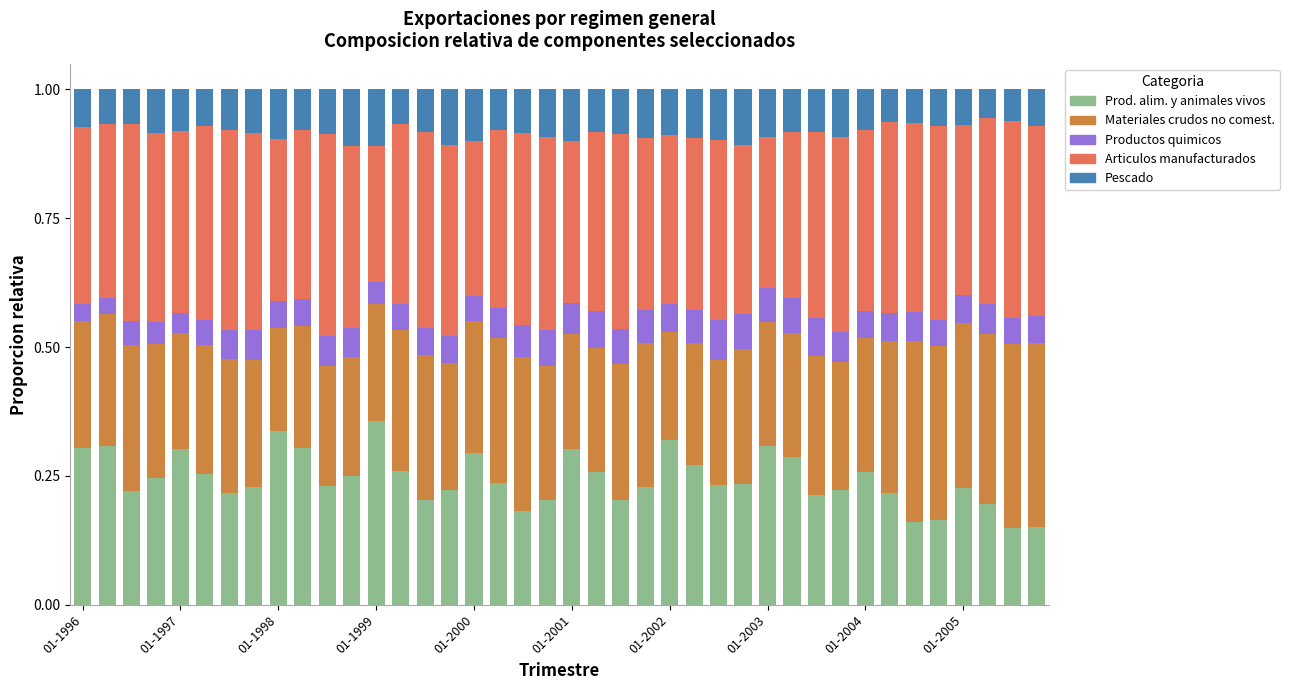

How many bars are there in total?

40